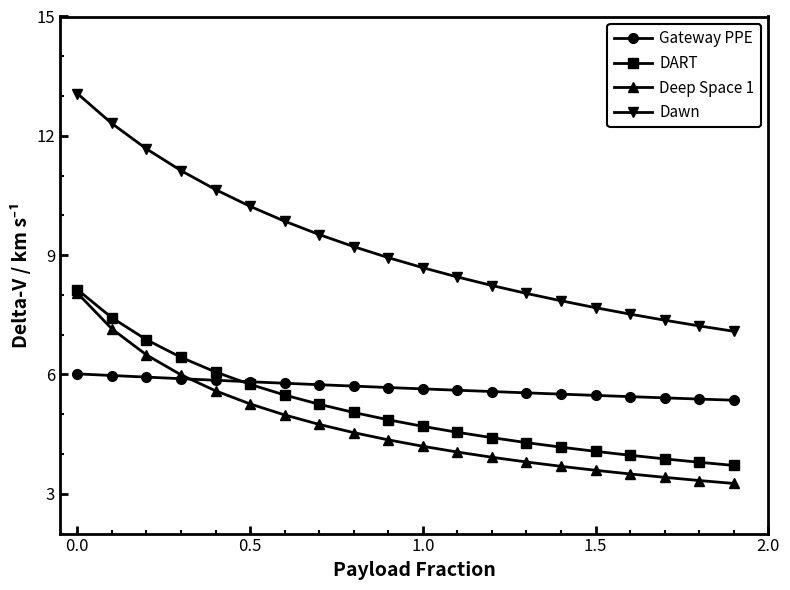

How many categories are shown in the chart?

20